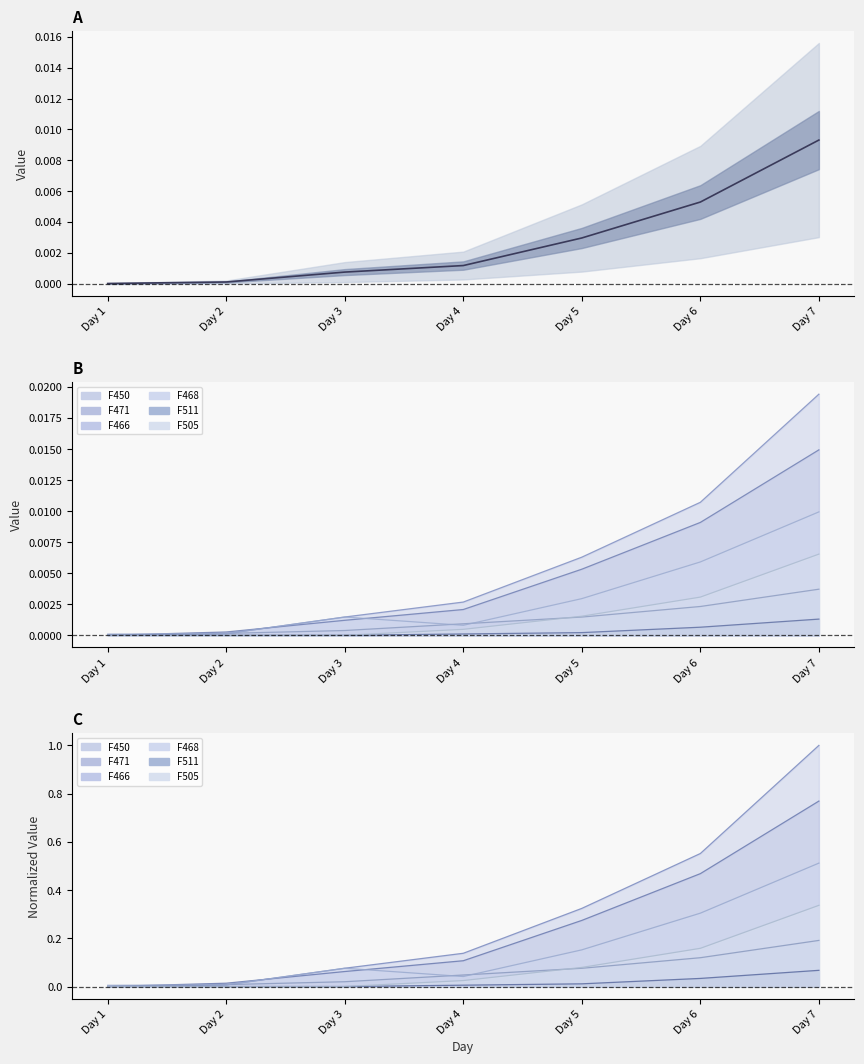

The chart shows a value of 0.0 at Day 3. True or false?

True